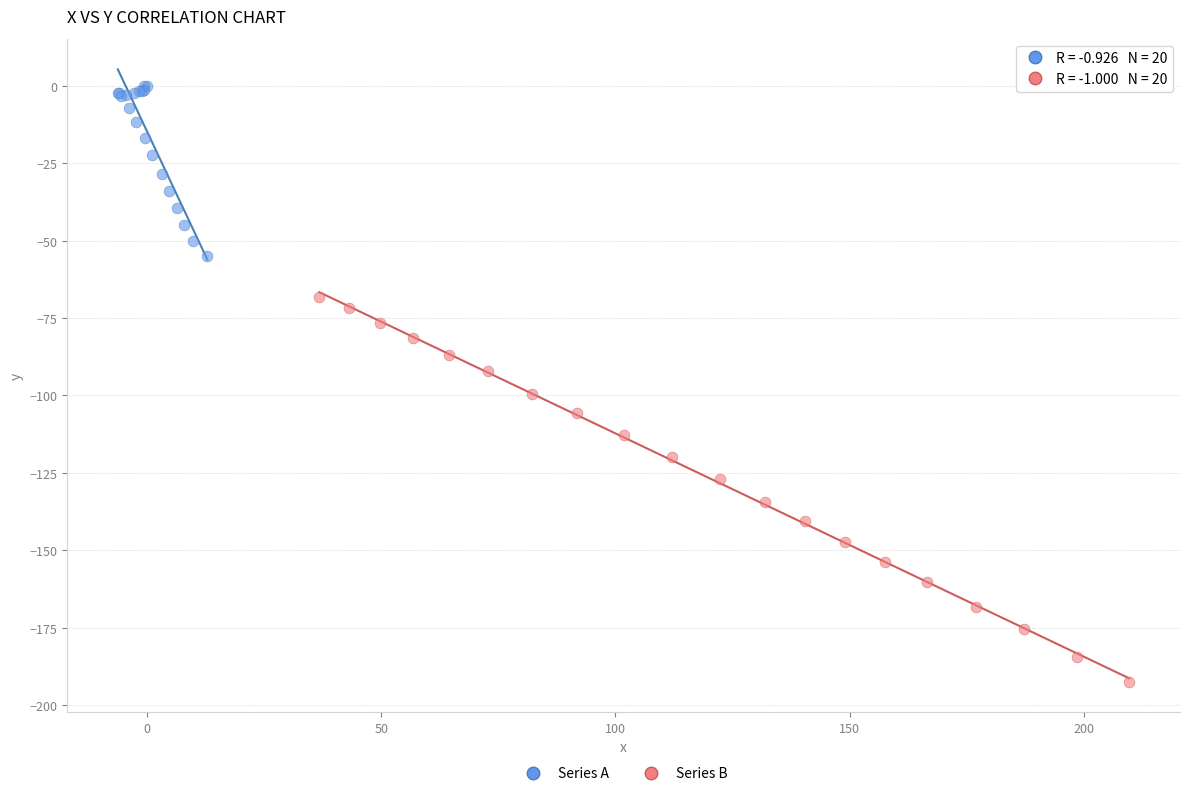

Which series contains the lowest Y value?

Series B